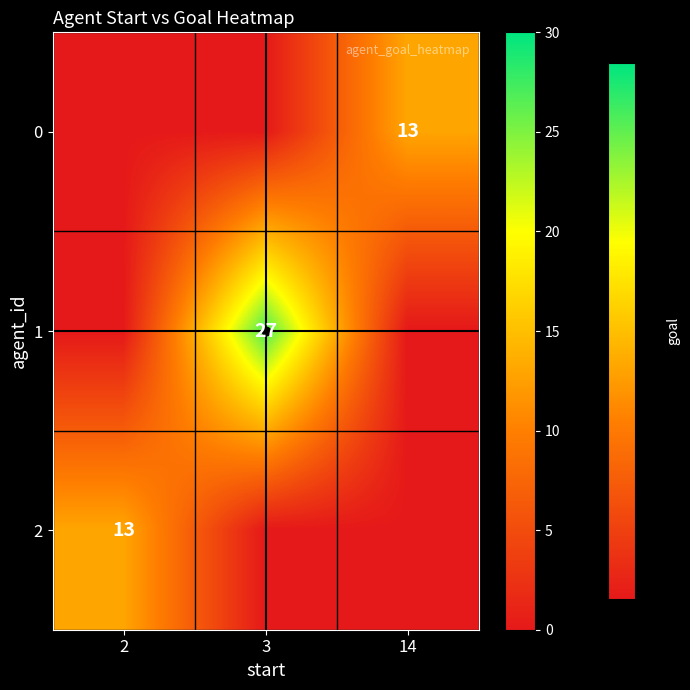

Rank the series by their maximum value, from lowest to highest.

0, 2, 1